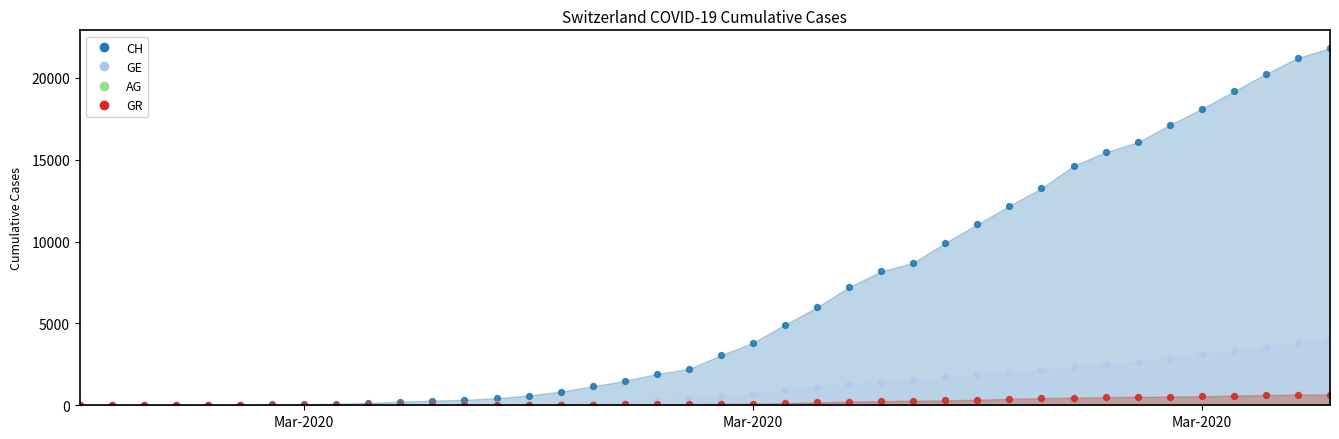

What is the total value across all series at 2020-03-08?

412